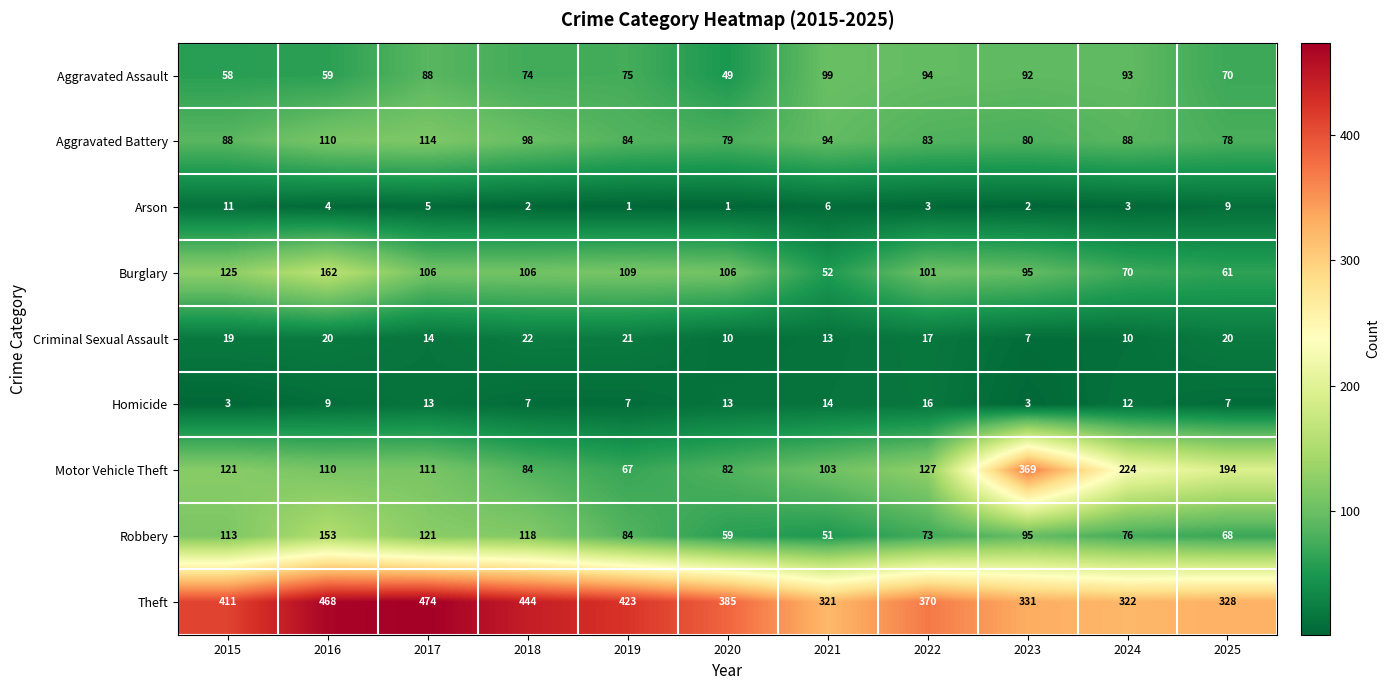

What is the maximum value shown in the chart?

474